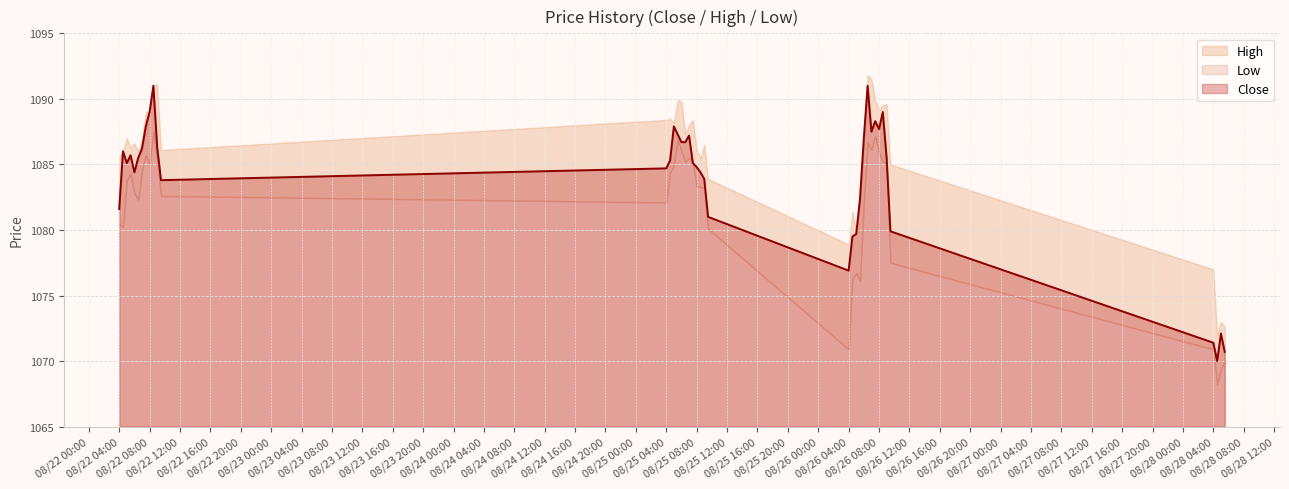

What is the difference between the maximum and minimum values in the High series?

19.8